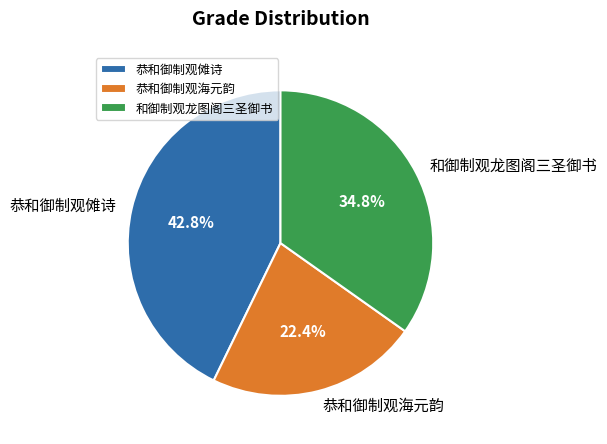

Do 恭和御制观傩诗 and 恭和御制观海元韵 together represent more than half of the pie?

Yes